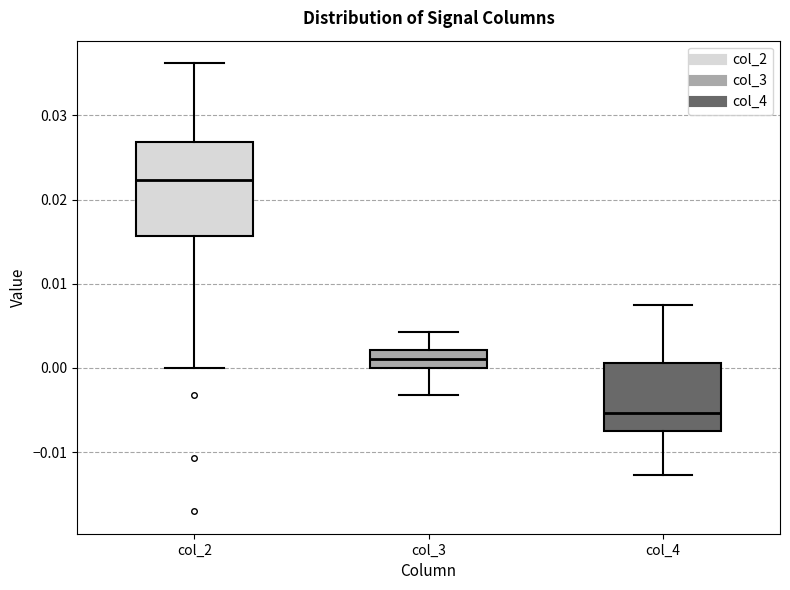

Which box is the tallest, from its lower edge to its upper edge?

col_2